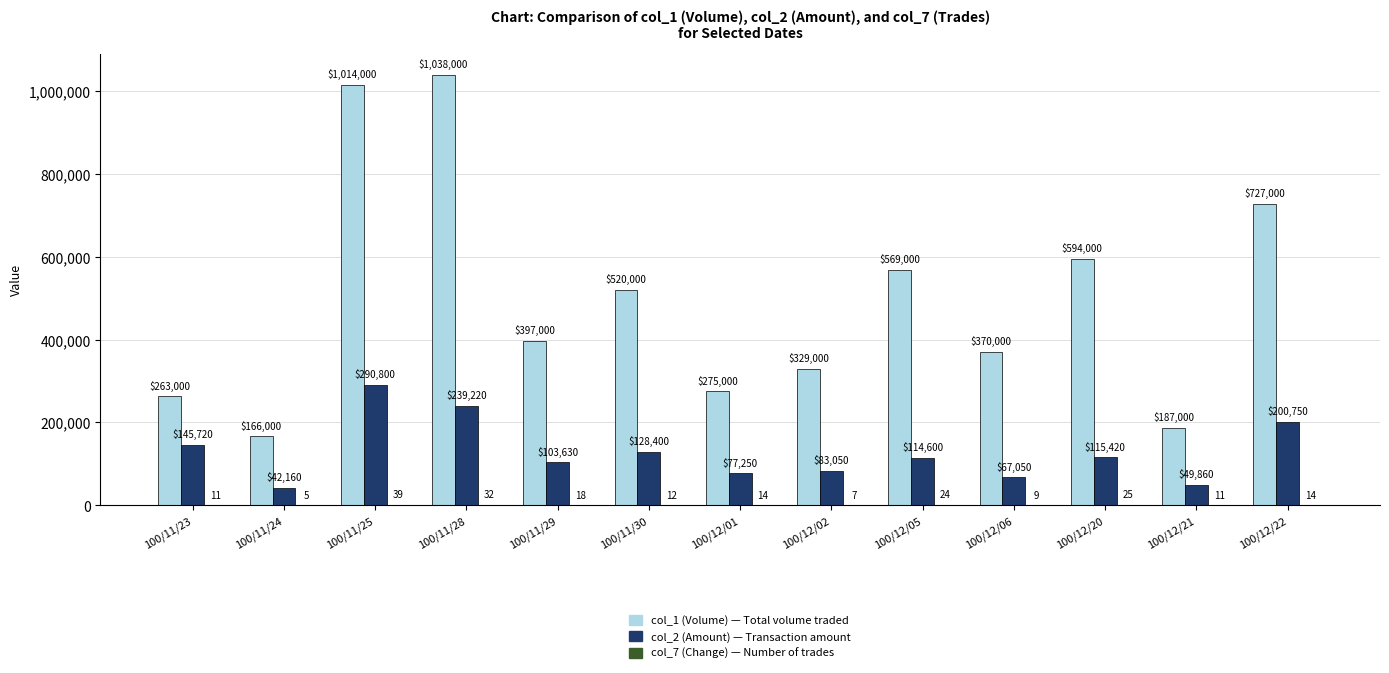

Which label corresponds to the largest value in the chart?

100/11/28